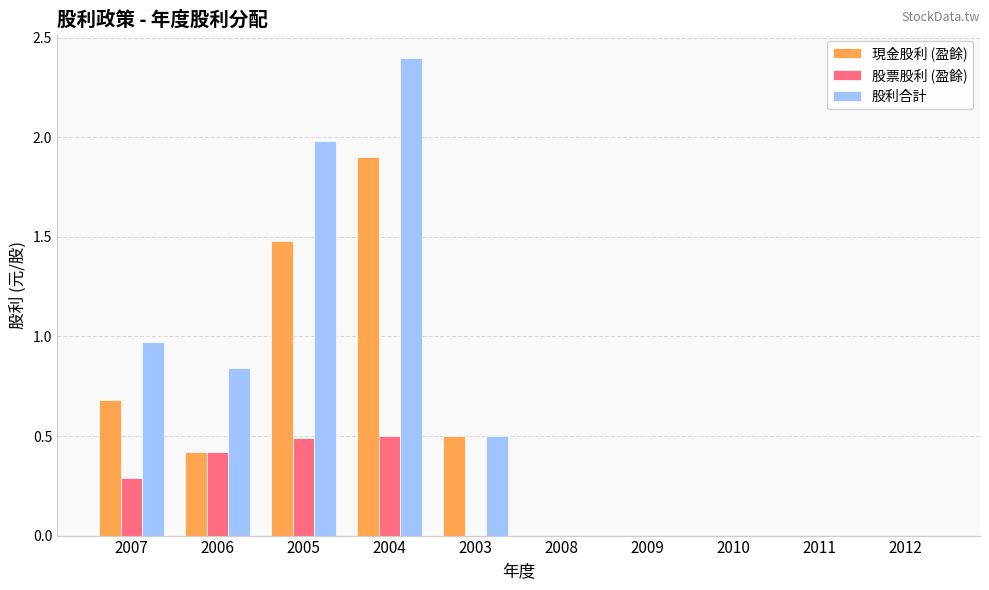

What are all the series names shown in the legend?

現金股利 (盈餘), 股票股利 (盈餘), 股利合計